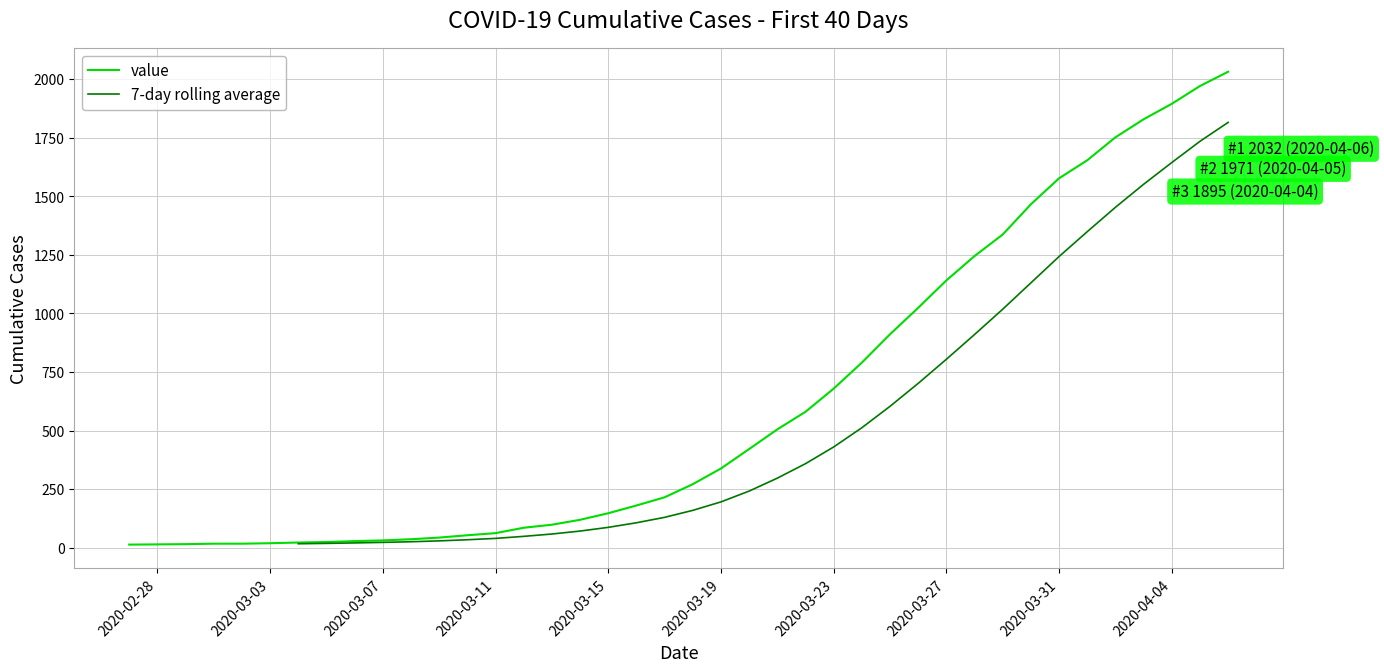

The value of value at 2020-03-19 is 338. True or false?

True